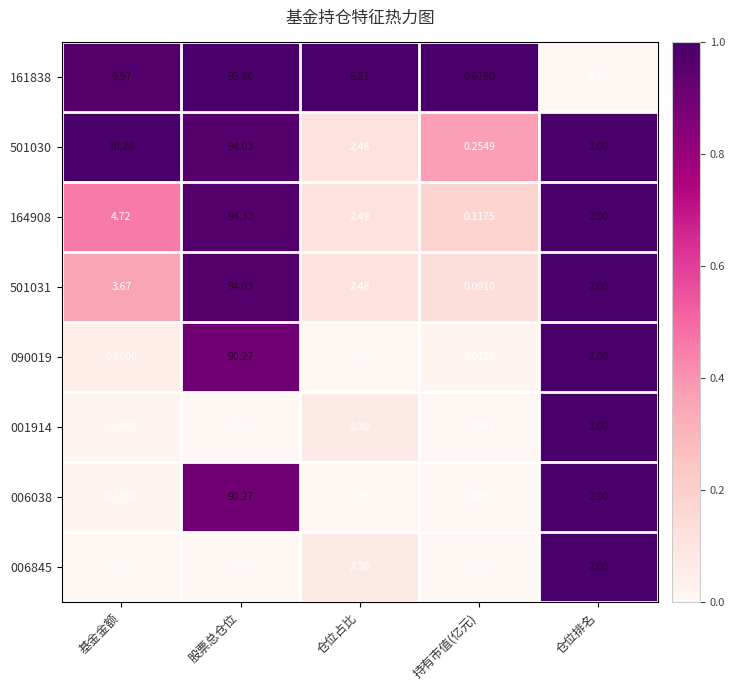

Where does the 090019 series first go above 1?

股票总仓位